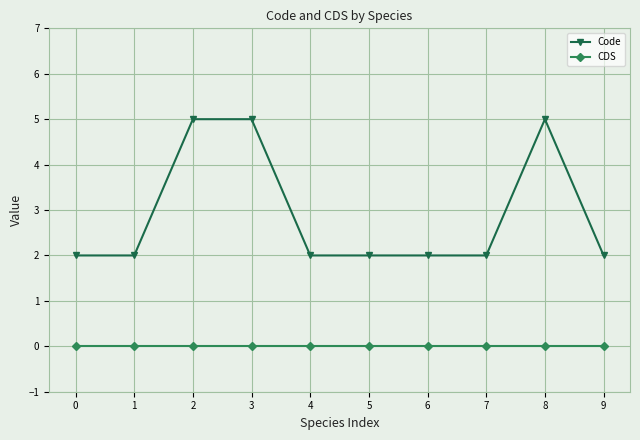

True or false: Code has a value of 5 at 8.

True